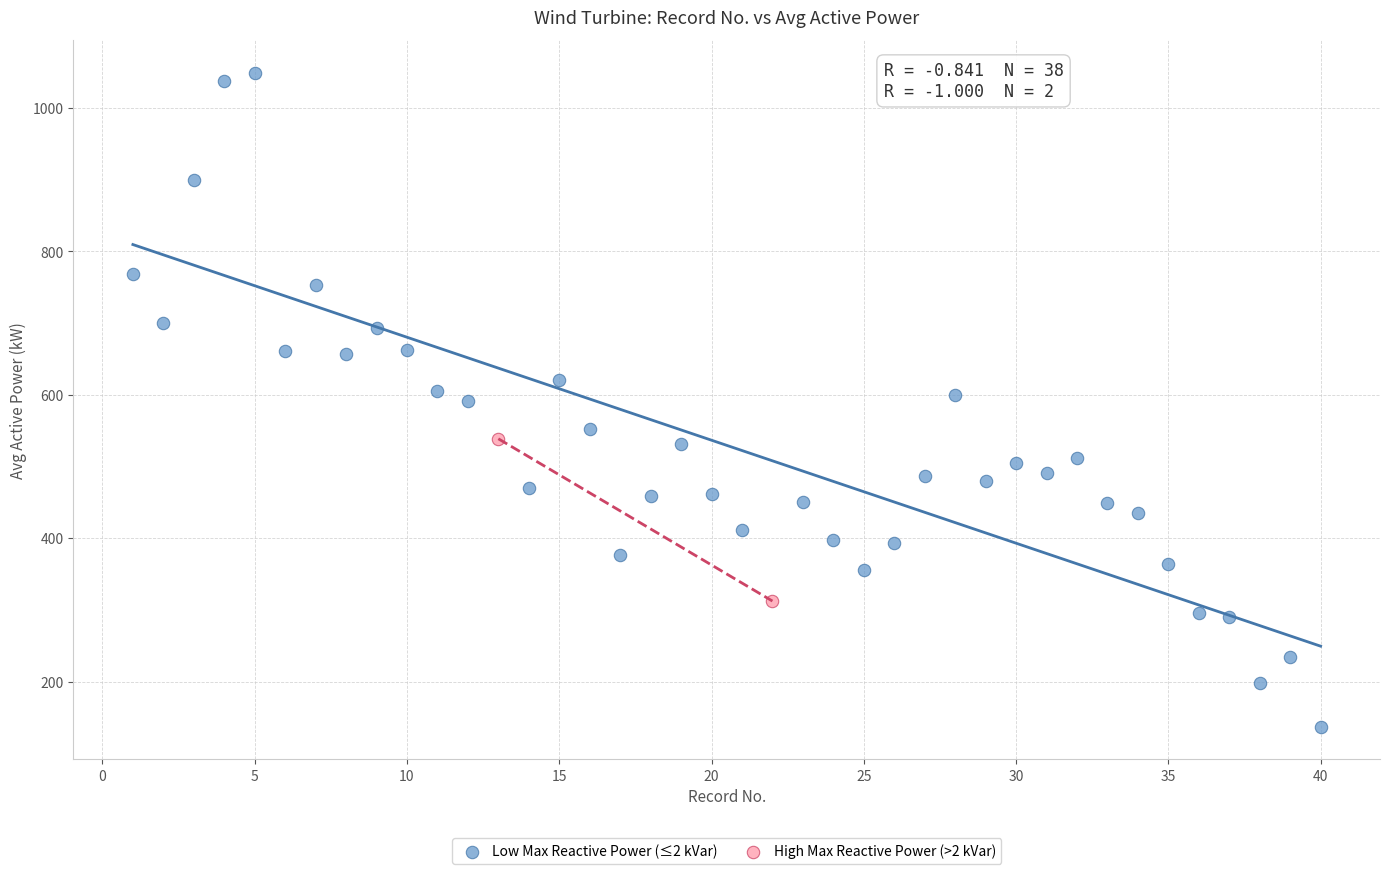

What are all the series names shown in the legend?

Low Max Reactive Power (≤2 kVar), High Max Reactive Power (>2 kVar)